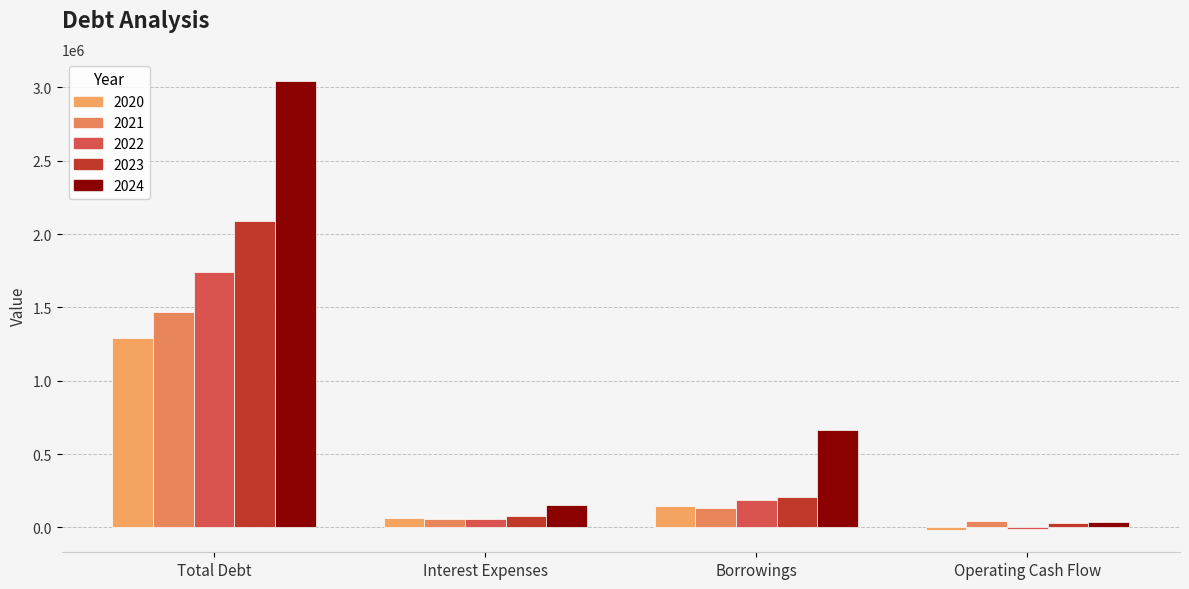

Reading left to right, transcribe all the data shown in this chart.

2020: Total Debt=1292130.8	Interest Expenses=62137.4	Borrowings=144628.5	Operating Cash Flow=-16689.8
2021: Total Debt=1470547.5	Interest Expenses=59247.6	Borrowings=135487.3	Operating Cash Flow=41494.8
2022: Total Debt=1744034.6	Interest Expenses=58584.3	Borrowings=184817.2	Operating Cash Flow=-14208.7
2023: Total Debt=2090160.2	Interest Expenses=77779.9	Borrowings=206765.6	Operating Cash Flow=27313.4
2024: Total Debt=3041939.4	Interest Expenses=154138.5	Borrowings=662153.1	Operating Cash Flow=35015.0